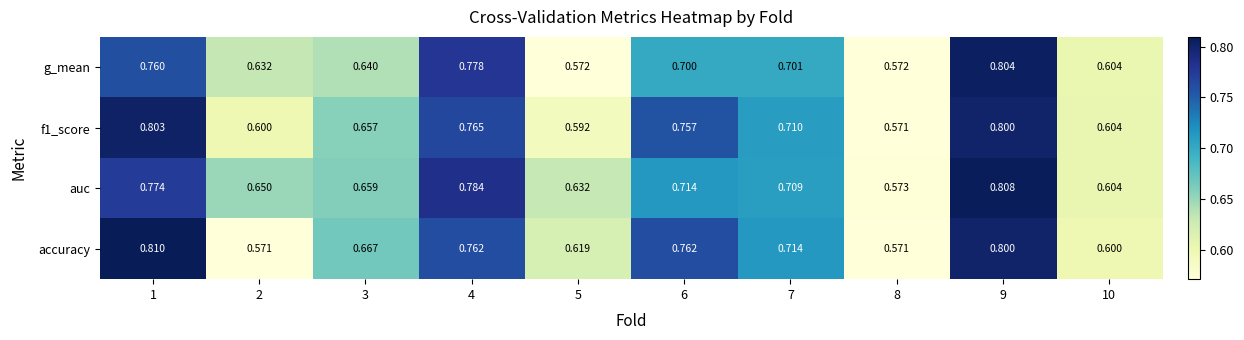

Which series changed the most between 5 and 9?

g_mean